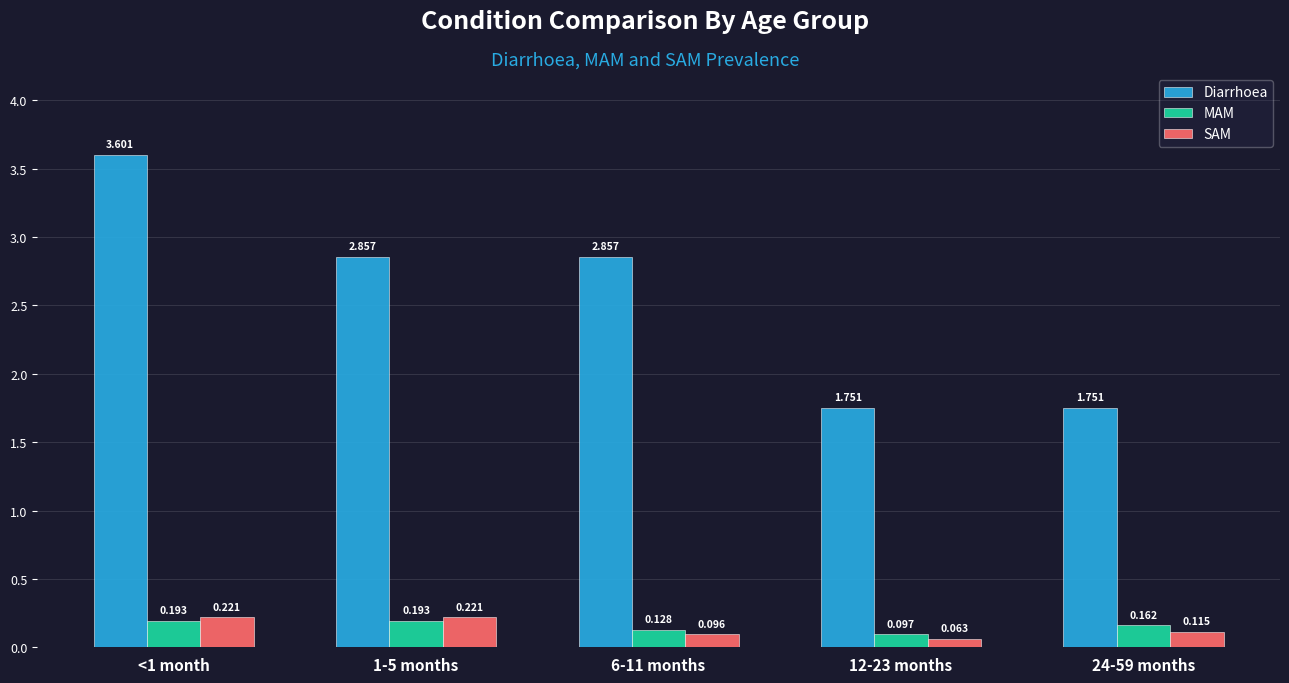

At which category is the sum across all series the highest?

<1 month